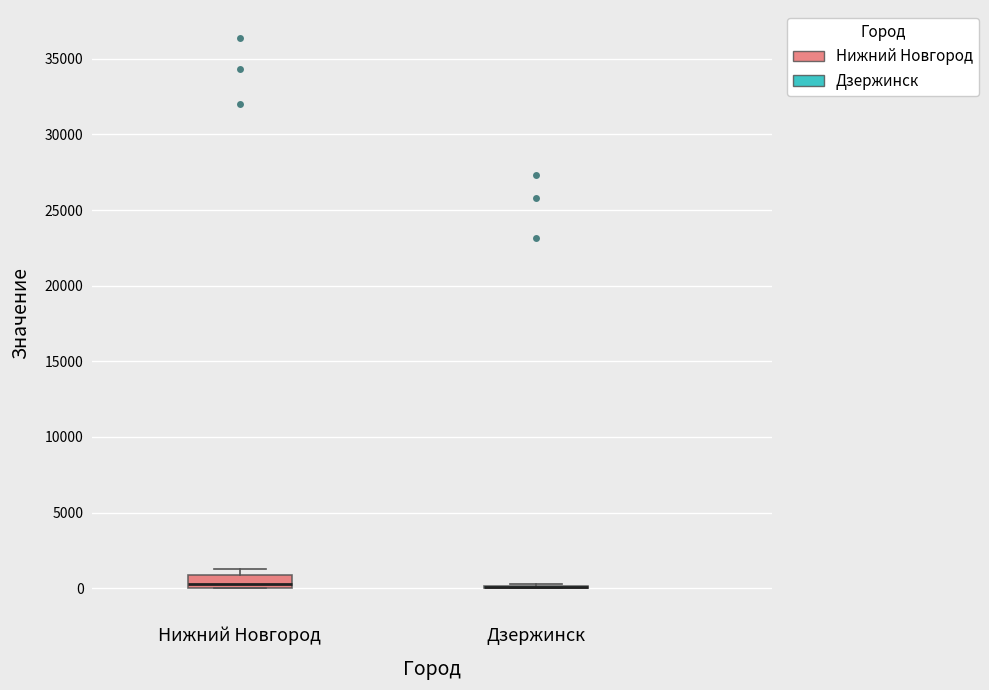

Reading left to right, transcribe this box plot: for each box, give where its median line is, the range the box spans, and where its two whiskers end, as read against the y-axis. The values are not printed on the chart, so give them approximately, as read against the axis.

Нижний Новгород: median 500, box 0 to 1000, whiskers 0 to 1500
Дзержинск: box collapsed to a line at 0, whiskers 0 to 0